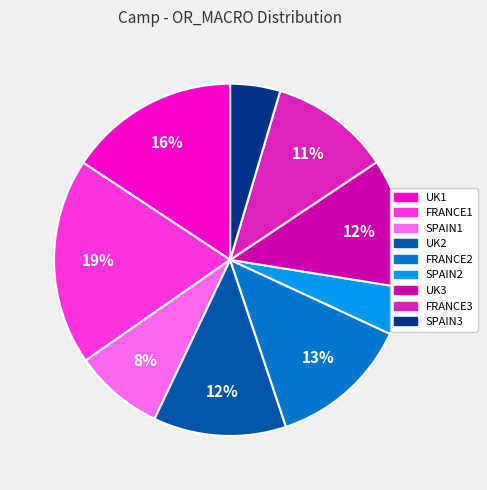

To the nearest percent, what portion does FRANCE1 represent?

19%